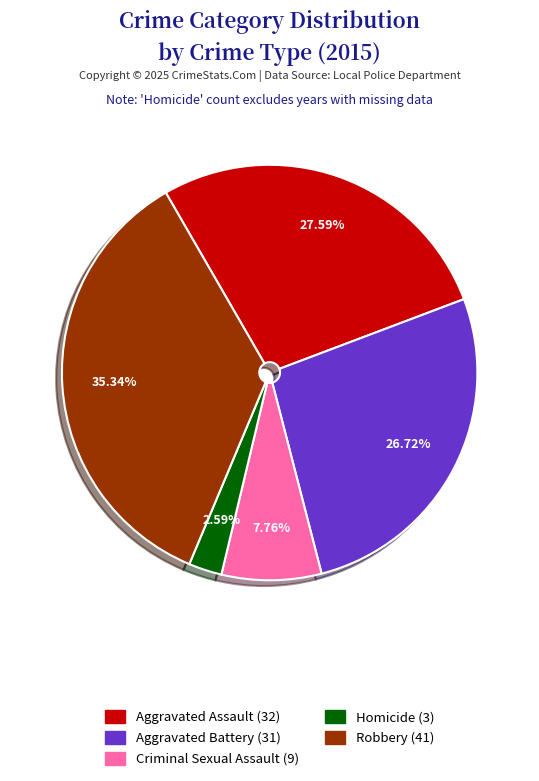

Rank the categories by value from highest to lowest.

Robbery, Aggravated Assault, Aggravated Battery, Criminal Sexual Assault, Homicide